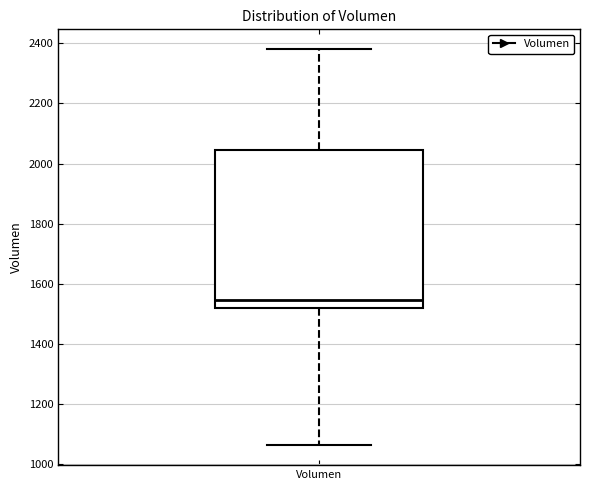

Read this box plot against the y-axis: the position of the median line, the range covered by the box, and the ends of both whiskers. The values are not printed on the chart, so give them approximately, as read against the axis.

median 1540, box 1520 to 2040, whiskers 1060 to 2380